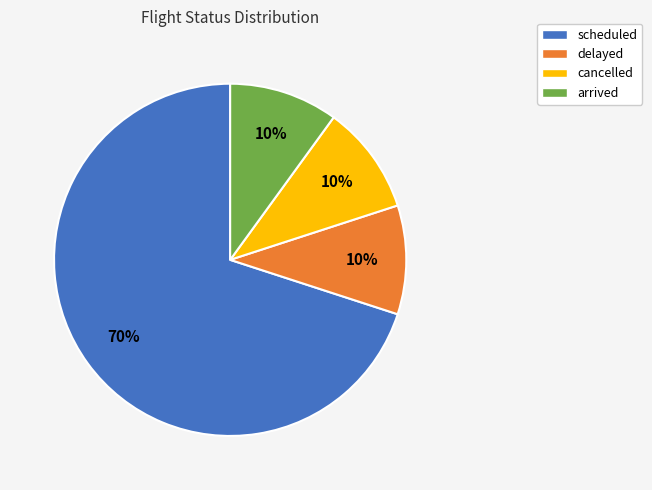

Combined, do cancelled and arrived account for over 50%?

No